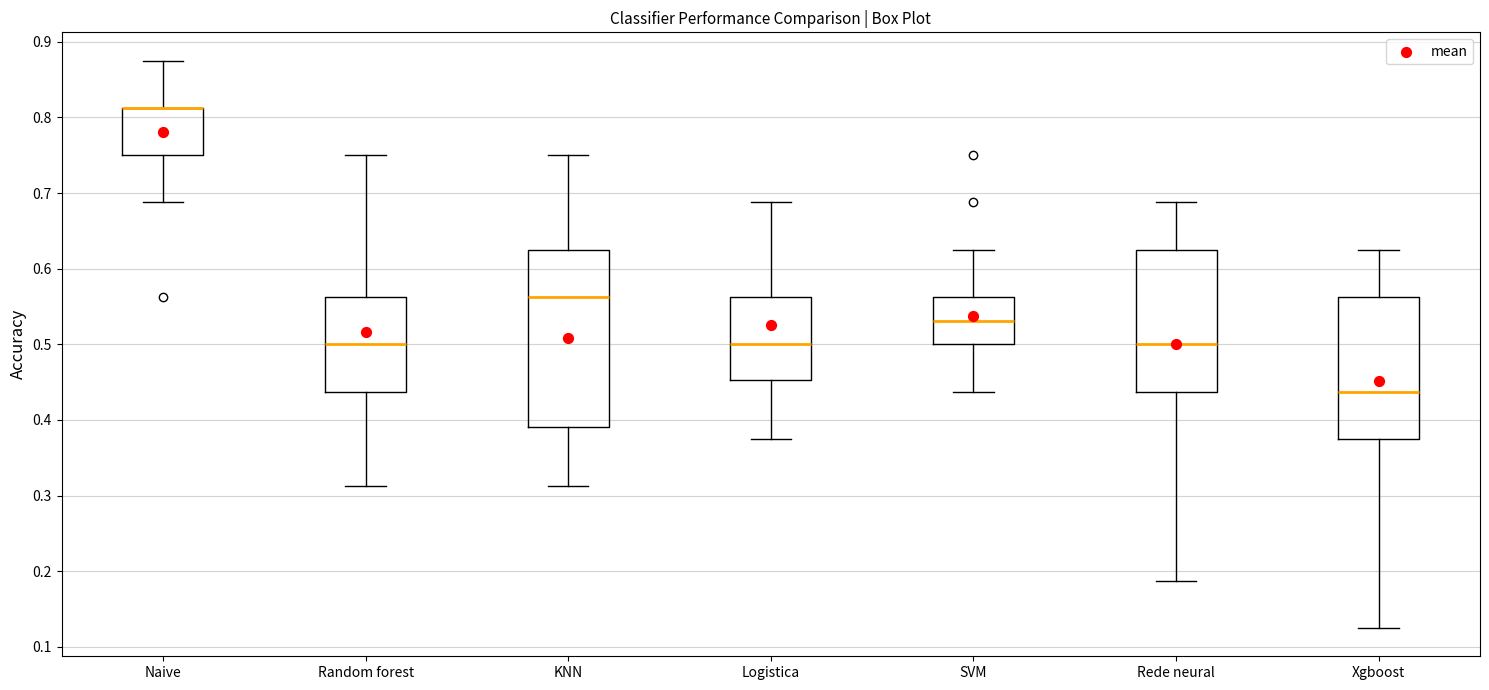

Reading left to right, read every box against the y-axis: the position of its median line, the range the box covers, and the ends of its whiskers. The values are not printed on the chart, so give them approximately, as read against the axis.

Naive: median 0.81 (drawn on the box's upper edge), box 0.75 to 0.81, whiskers 0.69 to 0.88
Random forest: median 0.50, box 0.44 to 0.56, whiskers 0.31 to 0.75
KNN: median 0.56, box 0.39 to 0.63, whiskers 0.31 to 0.75
Logistica: median 0.50, box 0.45 to 0.56, whiskers 0.38 to 0.69
SVM: median 0.53, box 0.50 to 0.56, whiskers 0.44 to 0.63
Rede neural: median 0.50, box 0.44 to 0.63, whiskers 0.19 to 0.69
Xgboost: median 0.44, box 0.38 to 0.56, whiskers 0.13 to 0.63